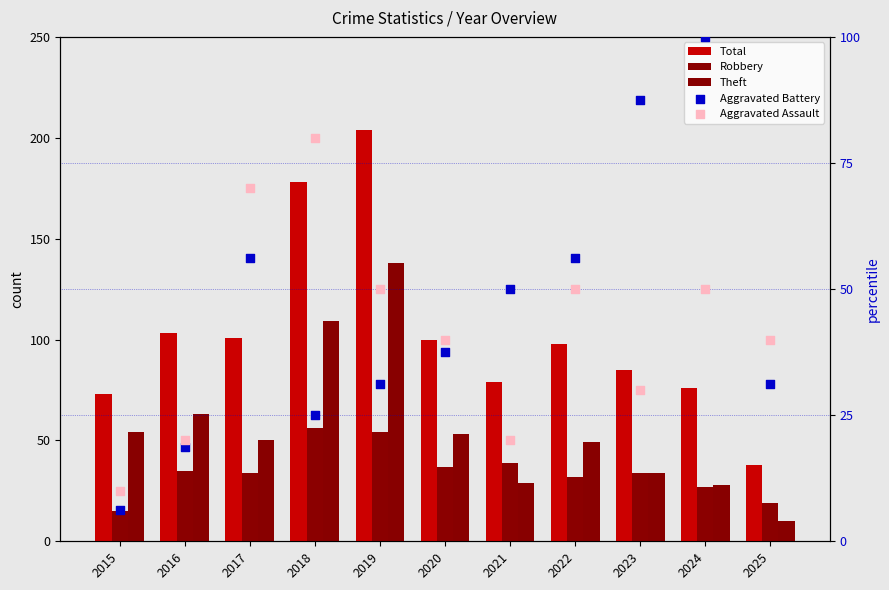

Is the value of Aggravated Assault at 2018 greater than the value of Total at 2018?

No